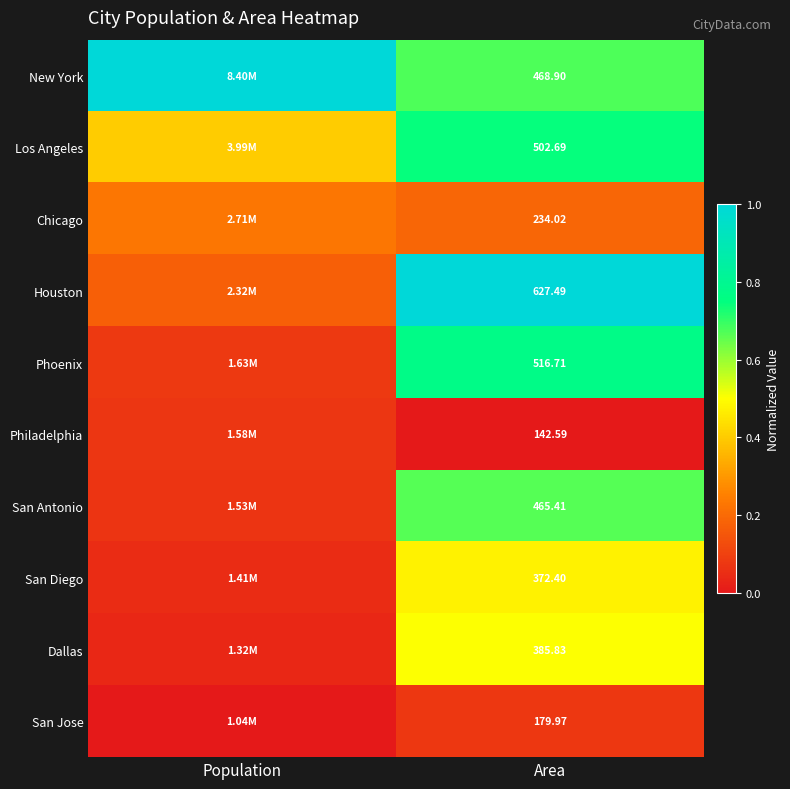

At which category is the sum across all series the highest?

Area